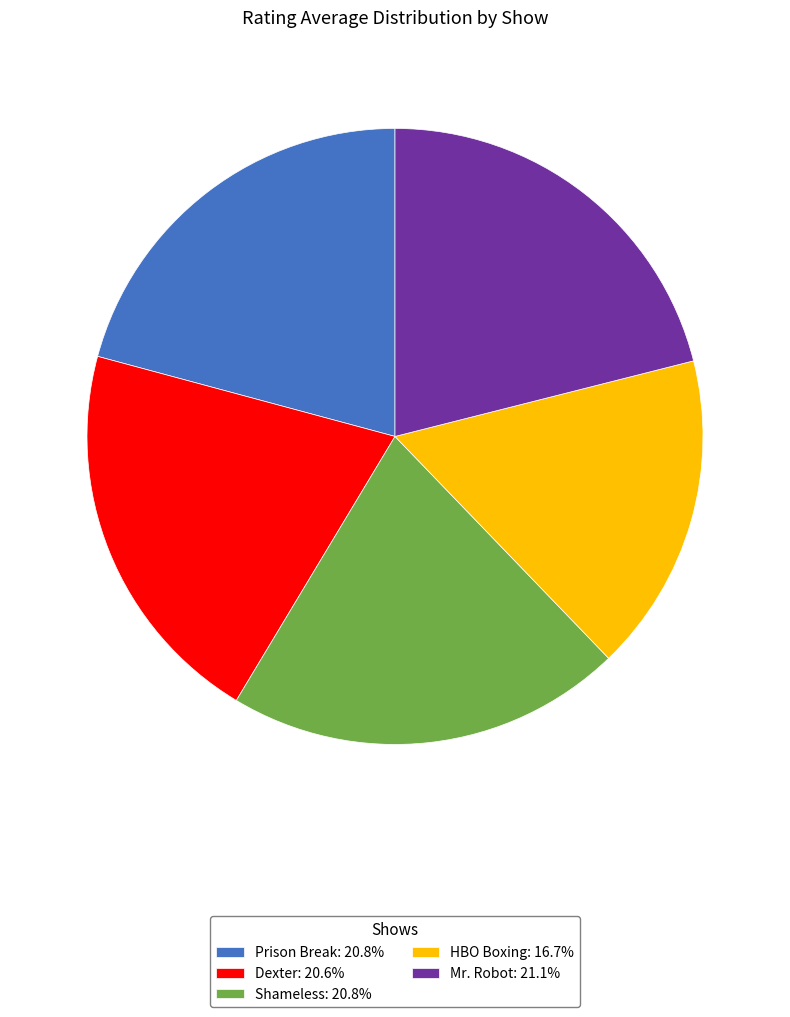

Is there any slice that represents more than half of the pie?

No